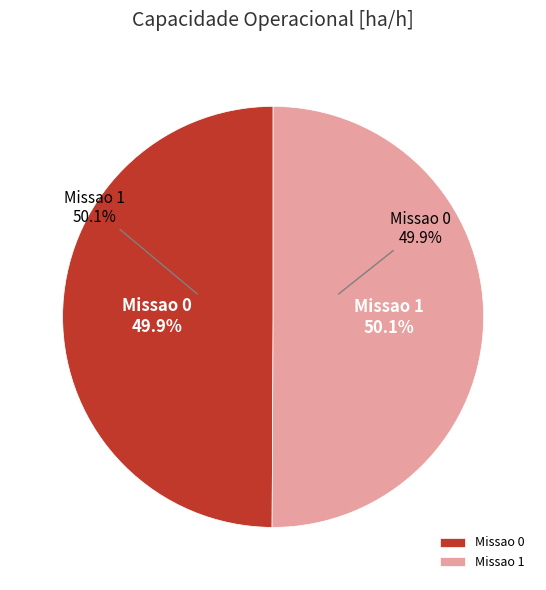

To the nearest percent, what is the average slice percentage?

50%